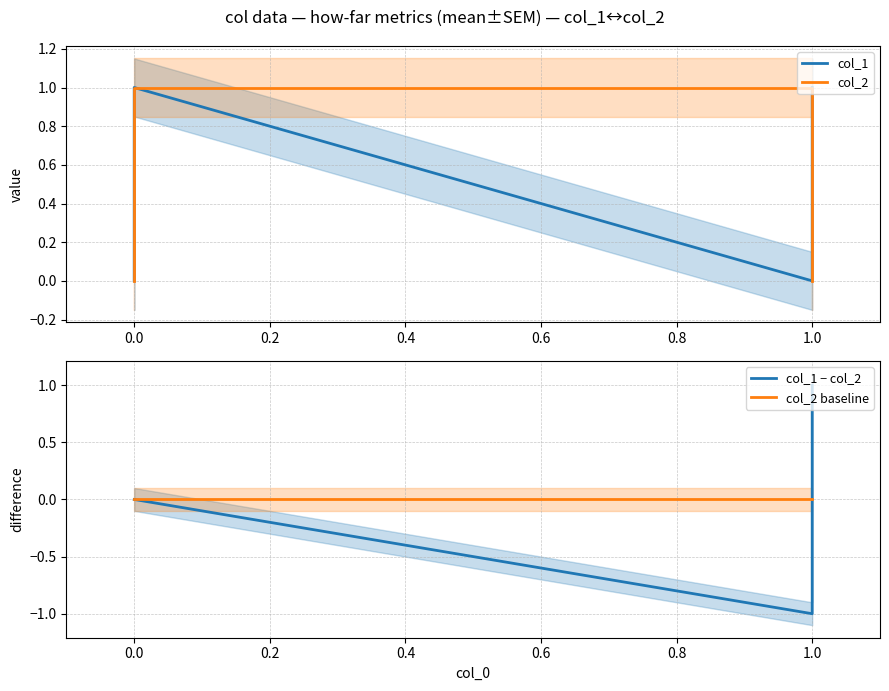

Reading right to left, list all the values displayed in this chart.

col_1: 1	0	1	0
col_2: 0	1	1	0
col_1 − col_2: 1	-1	0	0
col_2 baseline: 0	0	0	0